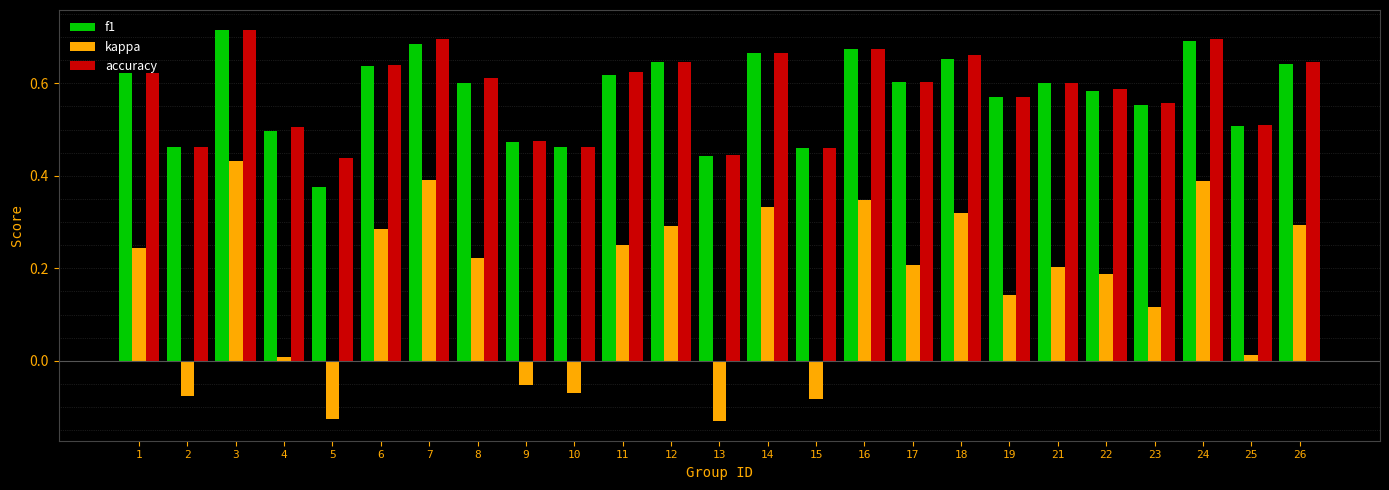

What is the sum of all accuracy values?

14.6